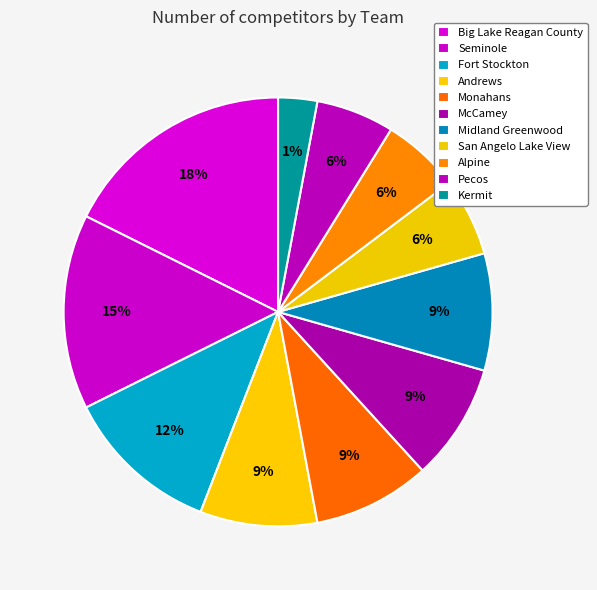

How many slices are in this pie chart?

11